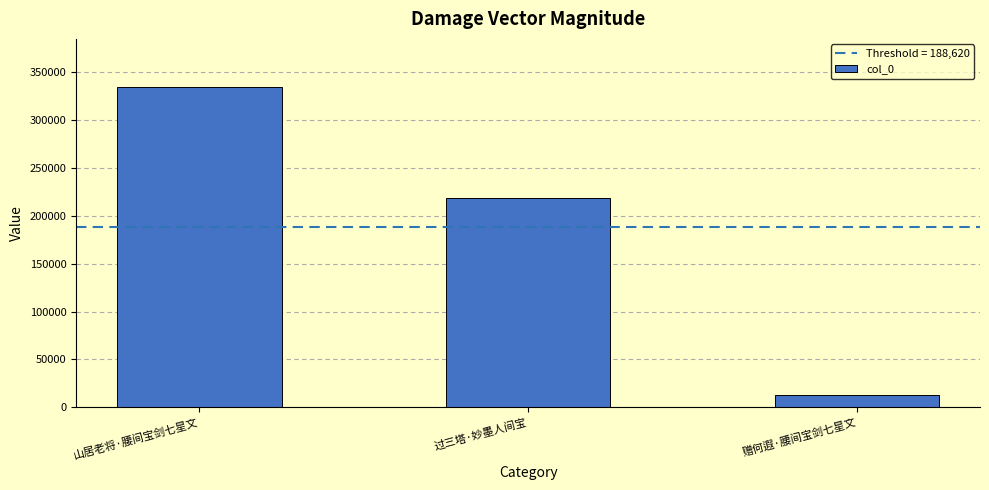

What is the difference between the maximum and minimum values?

321374